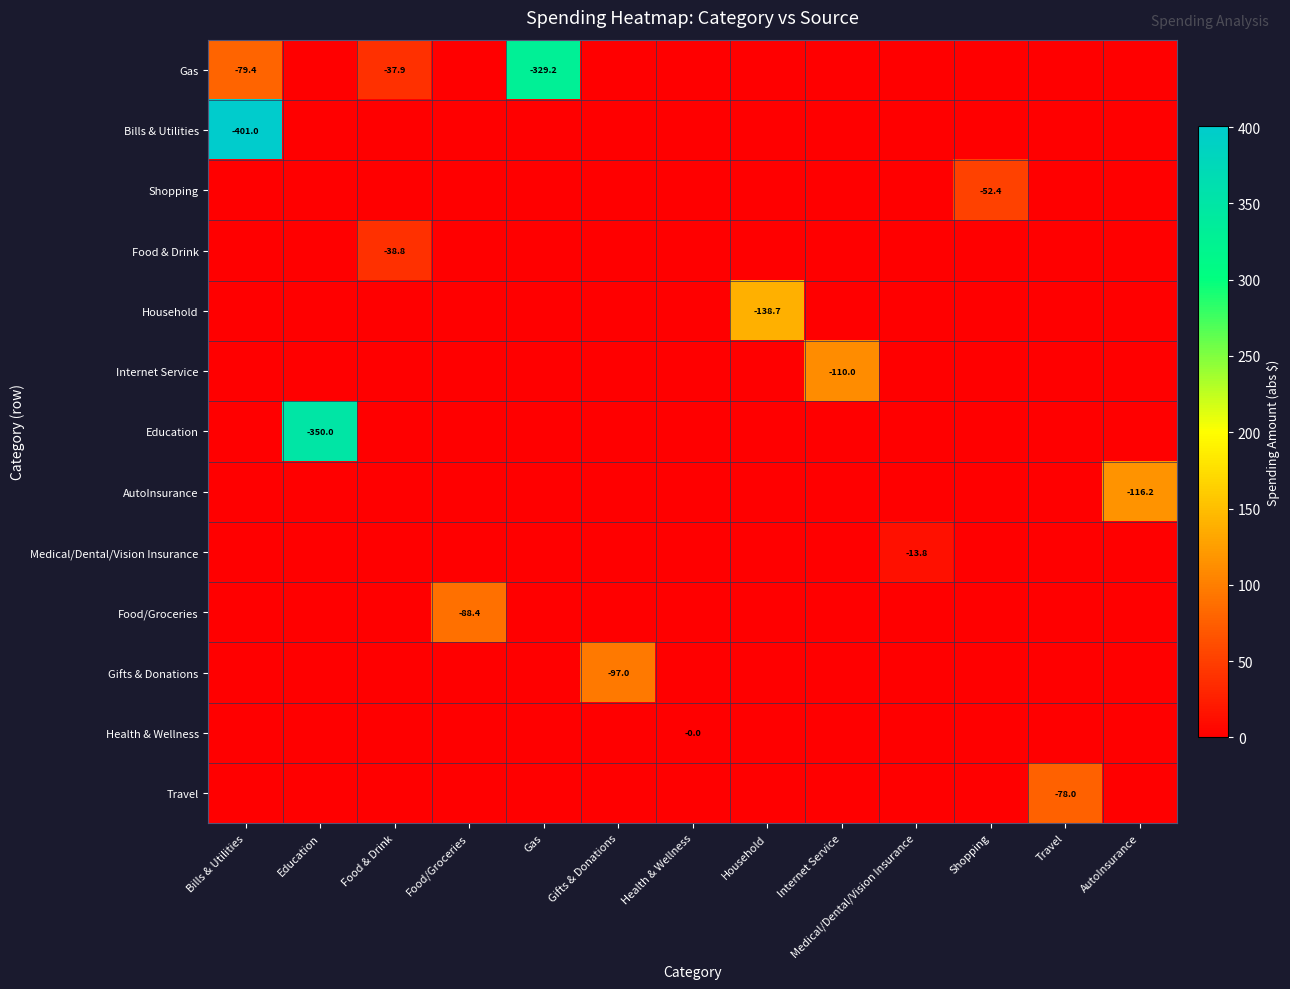

What is the difference between the highest and lowest values at Internet Service?

110.0